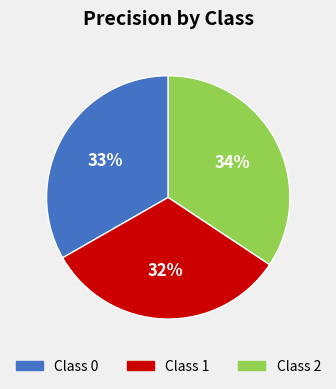

Does any single category account for the majority?

No